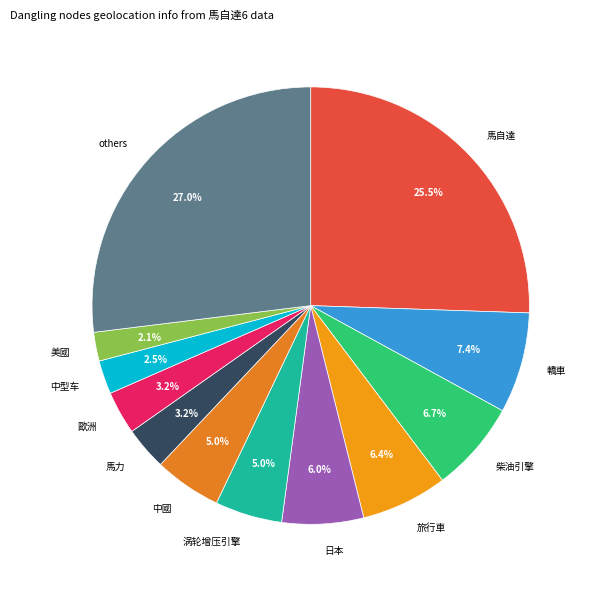

The 馬力 slice represents 3% of the pie. True or false?

True